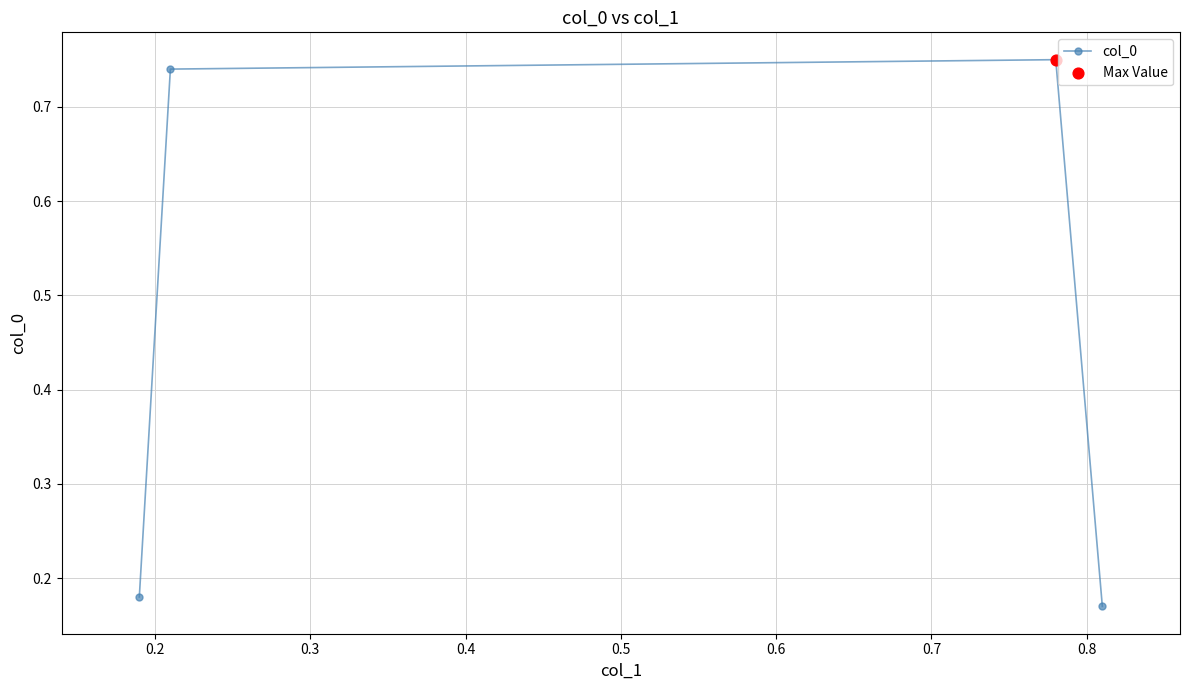

Count the values in the range 0 to 1.

4